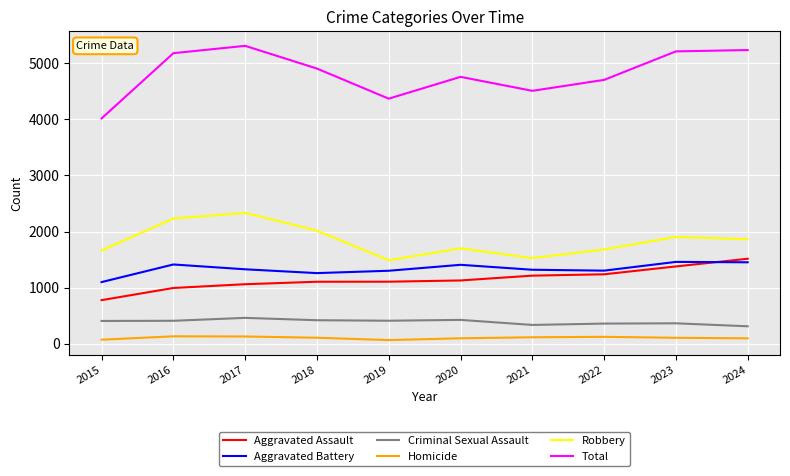

How many series are shown in this chart?

6